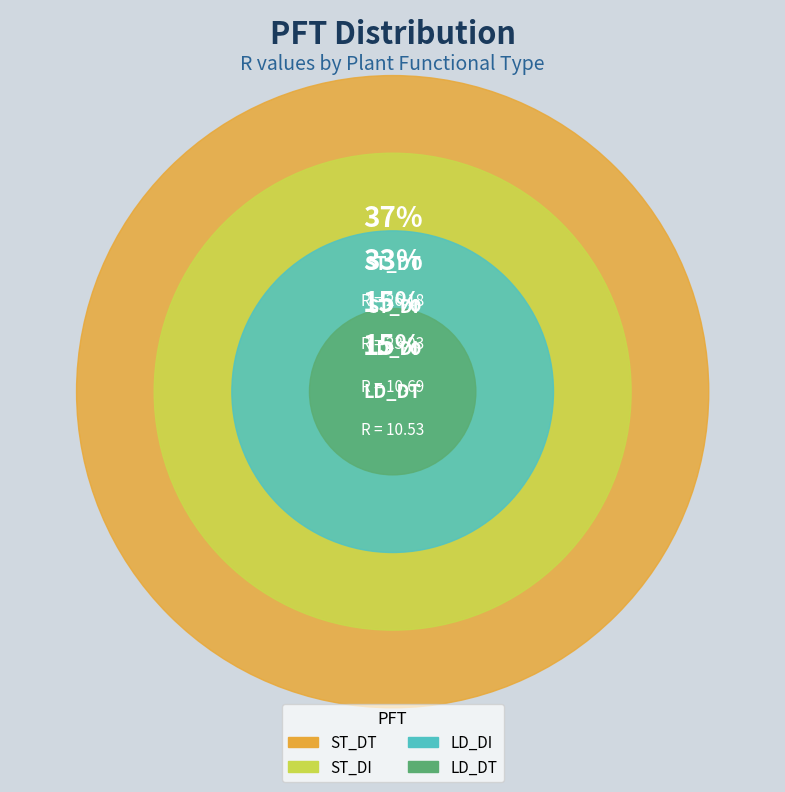

Count the number of slices in the pie.

4